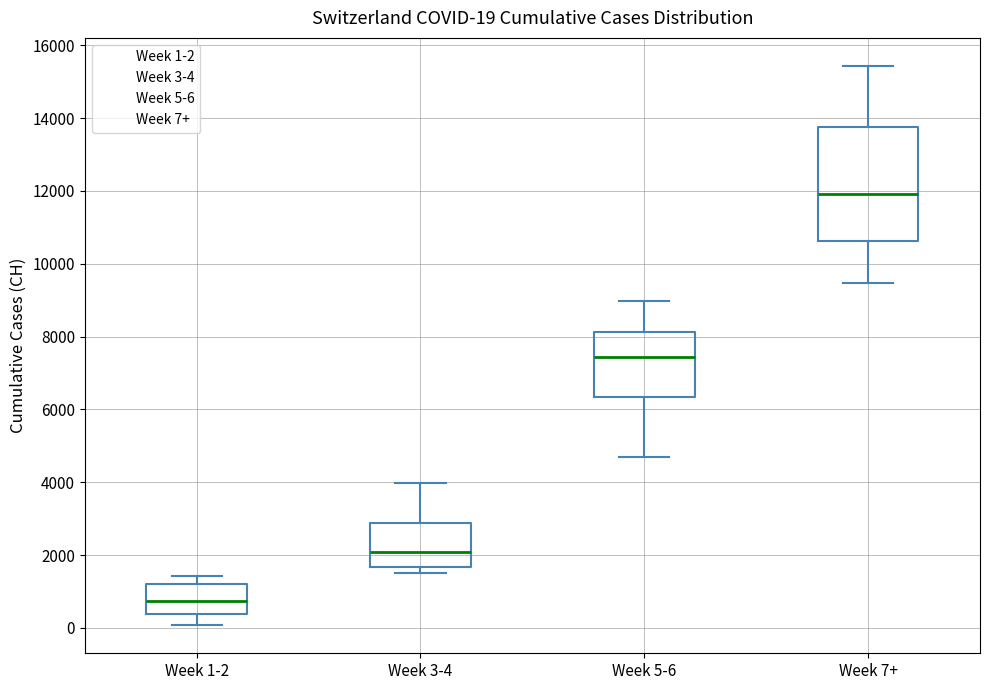

Which box's median line is the lowest?

Week 1-2